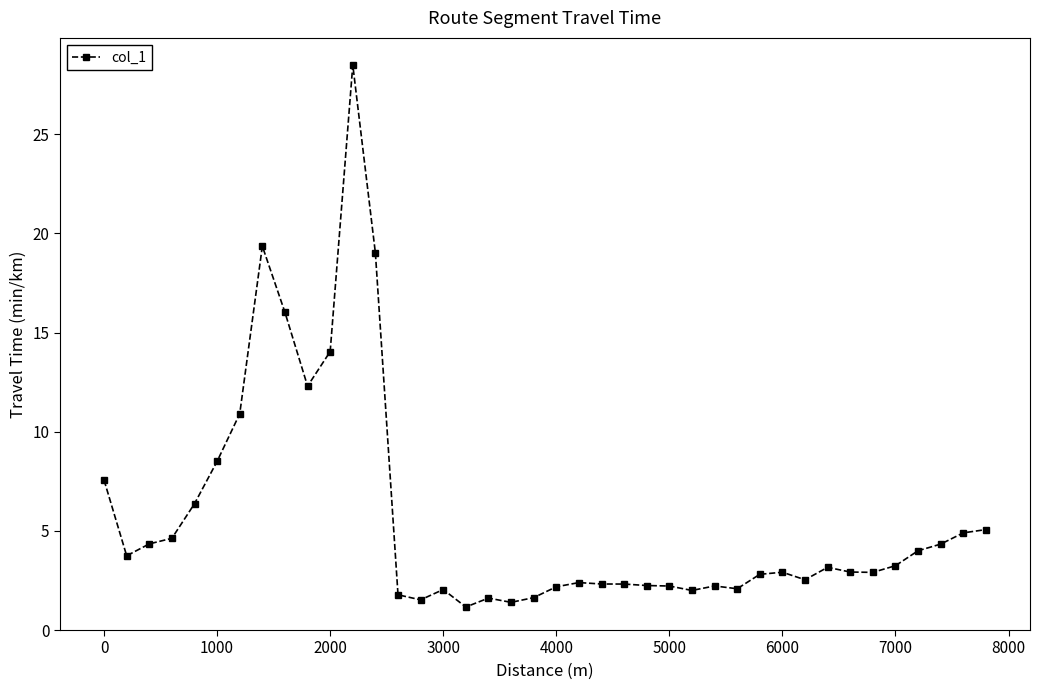

What is the value of the 20th point from the left?

1.6